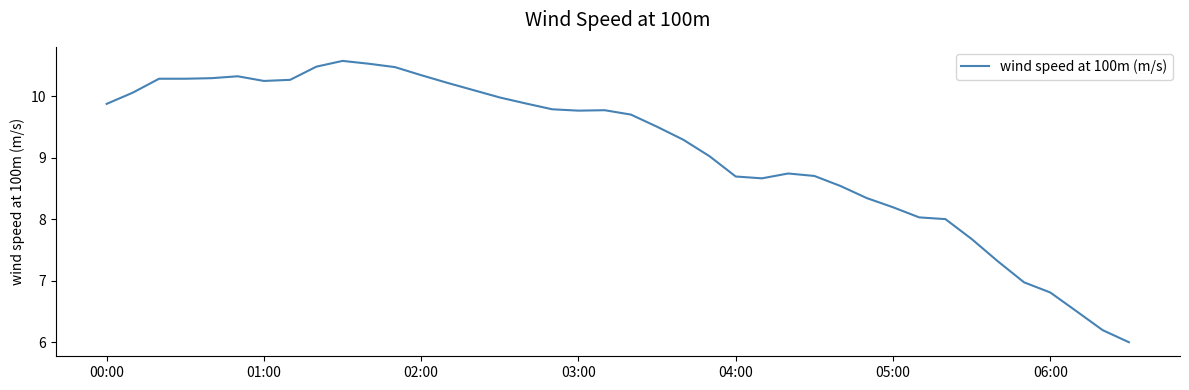

Does the chart have visible grid lines?

No